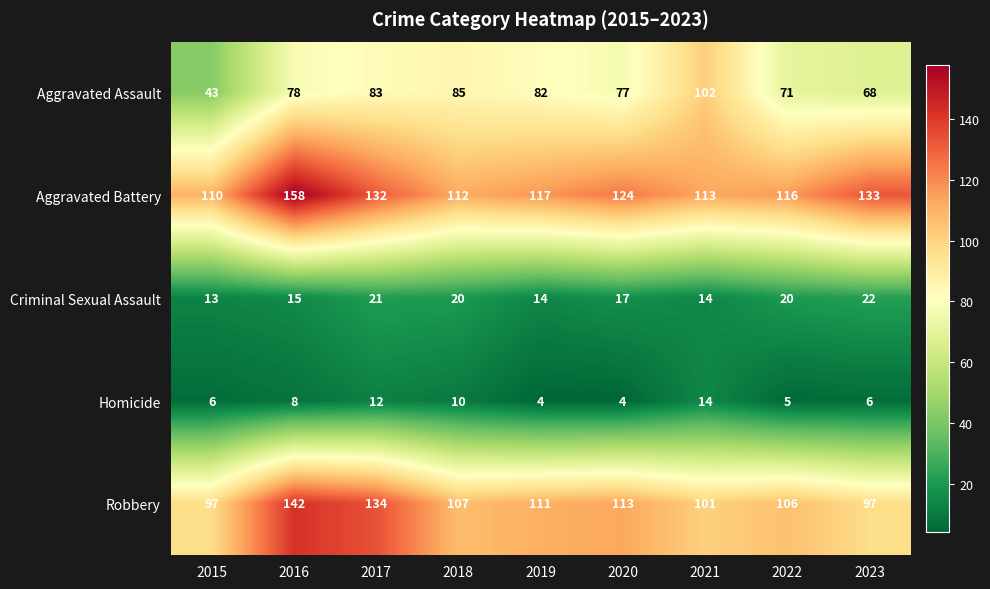

What is the average value of the Homicide series?

8